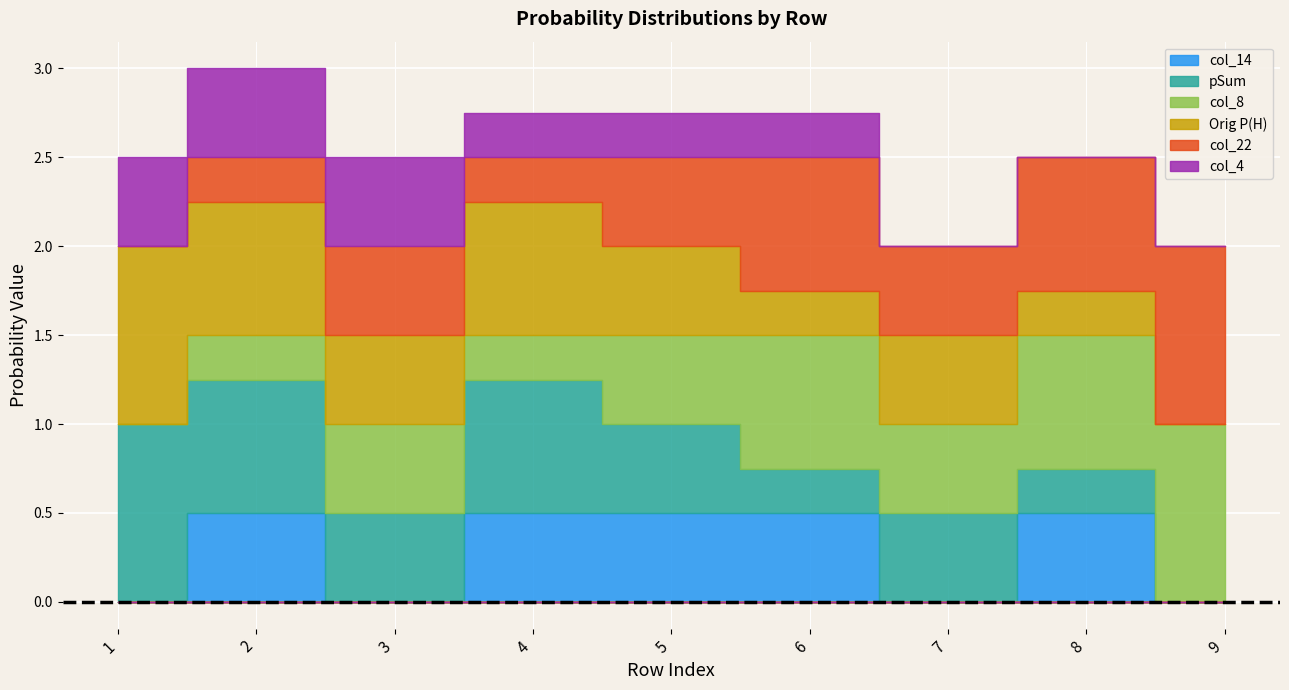

Does the chart display data point markers on the line(s)?

No